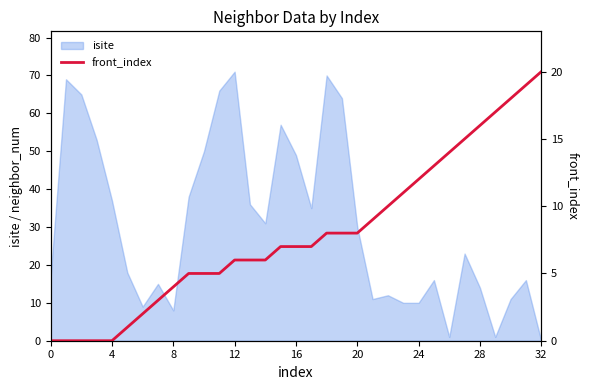

At which label does the data first exceed 7?

18